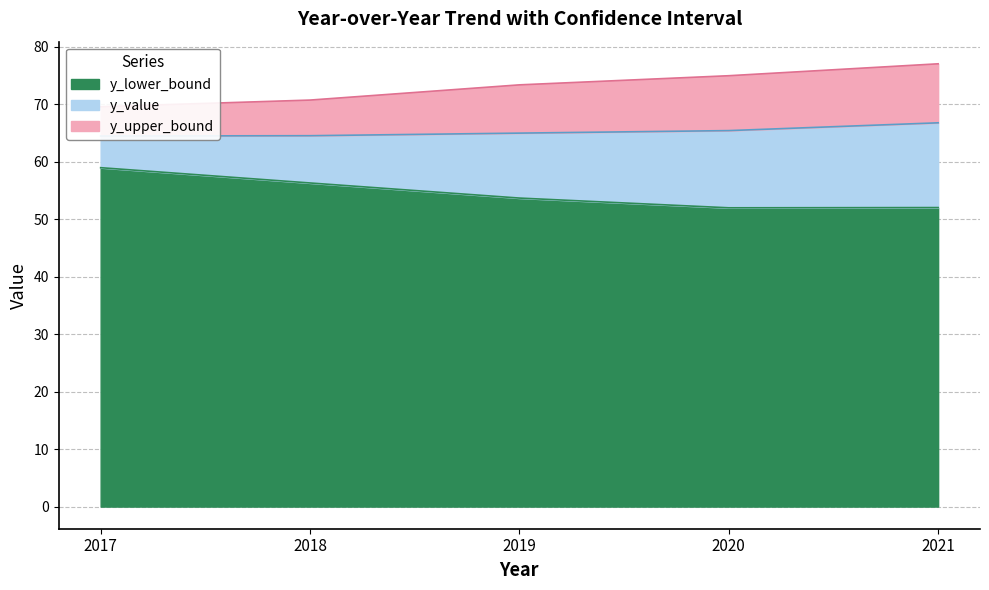

Which category has the lowest value across all series?

2020